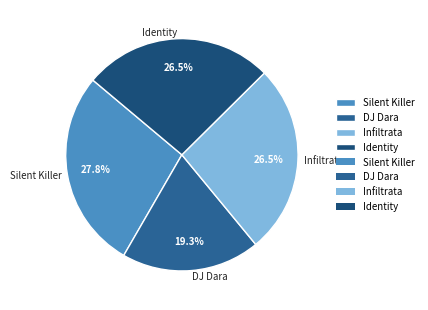

What is the largest slice in the pie chart?

Silent Killer